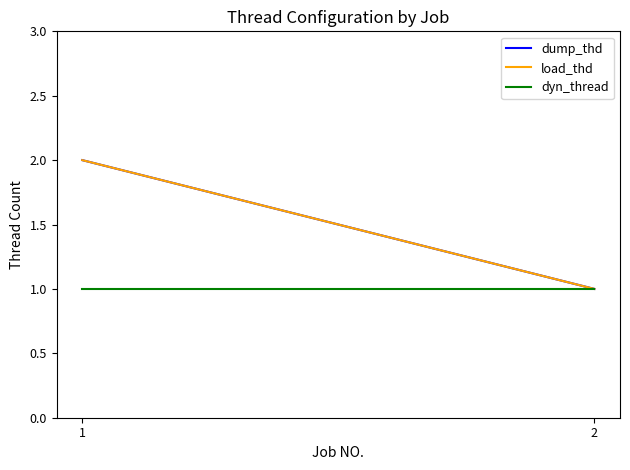

What is the total value across all series at 1?

5